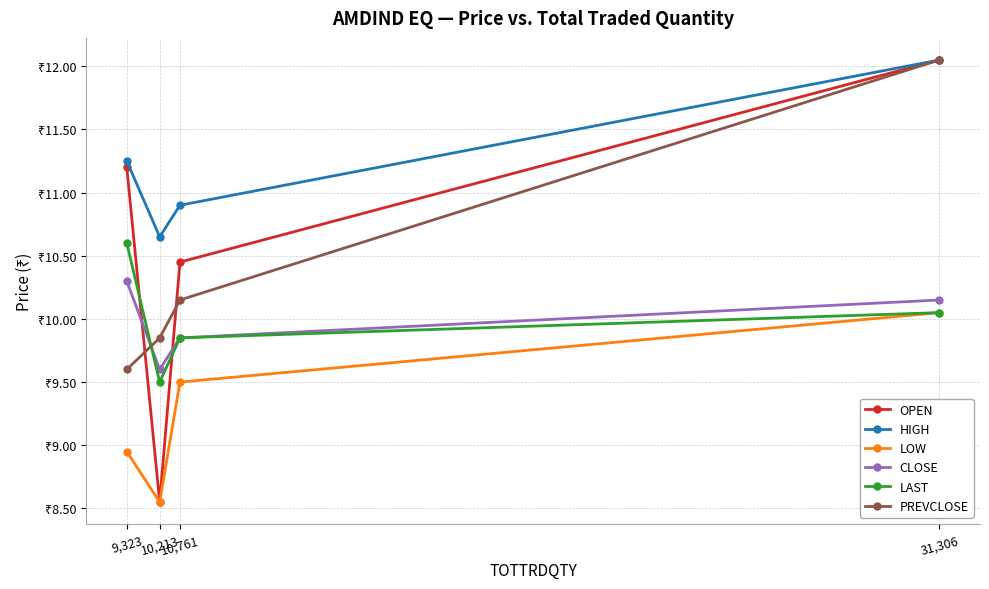

Does the chart have visible grid lines?

Yes